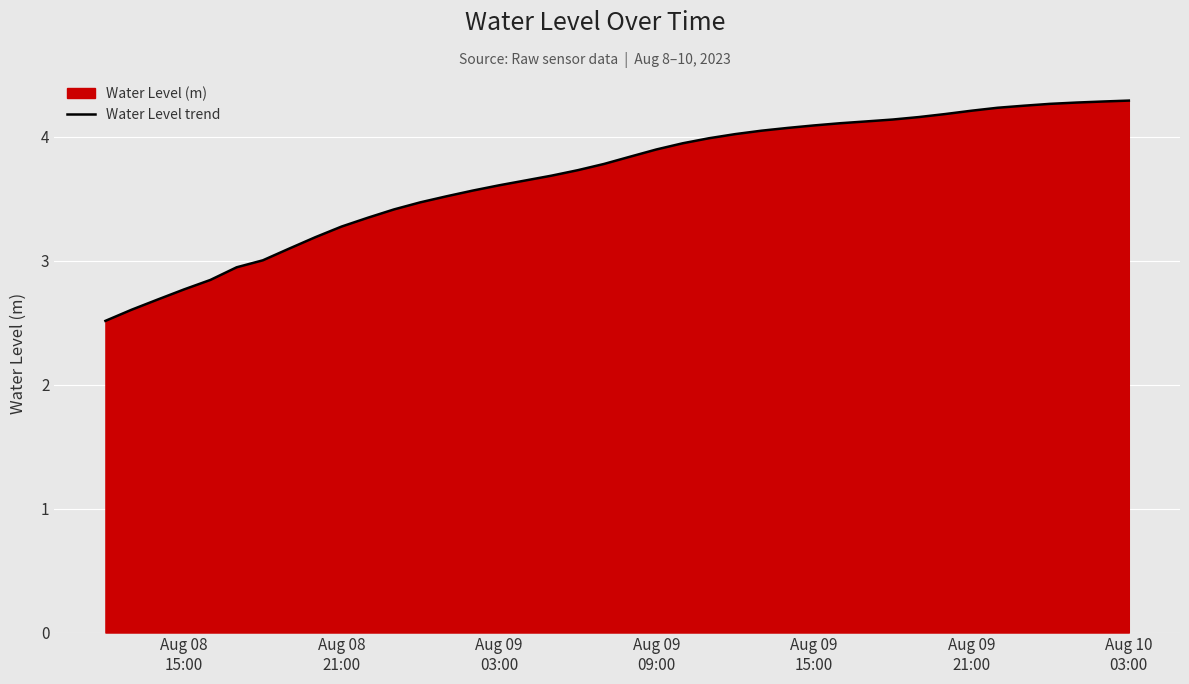

How many data points are above 3?

34